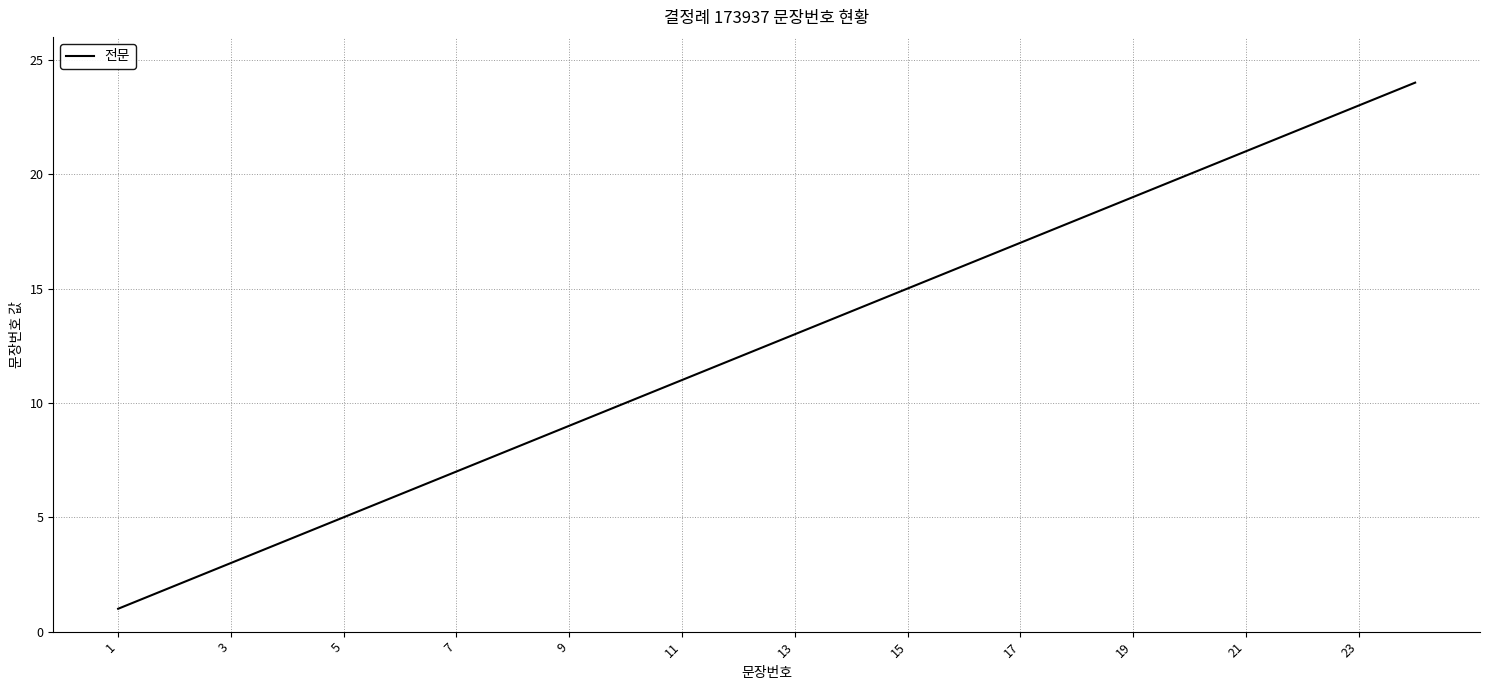

Count the number of categories in the chart.

24